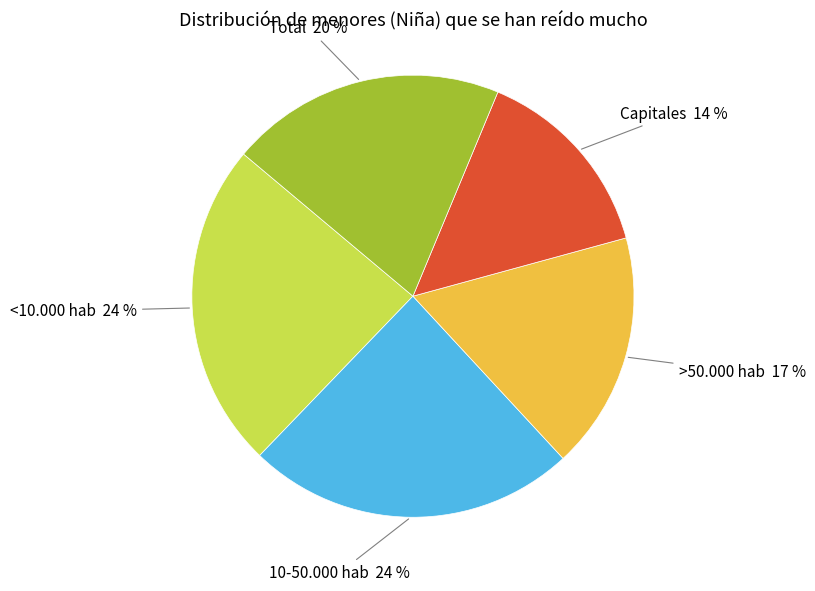

To the nearest percent, what is the difference between the largest and smallest slice percentages?

10%